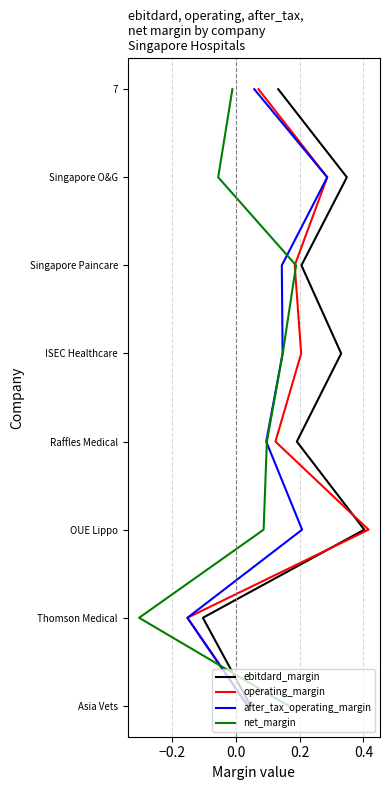

True or false: net_margin and operating_margin intersect in this chart.

False